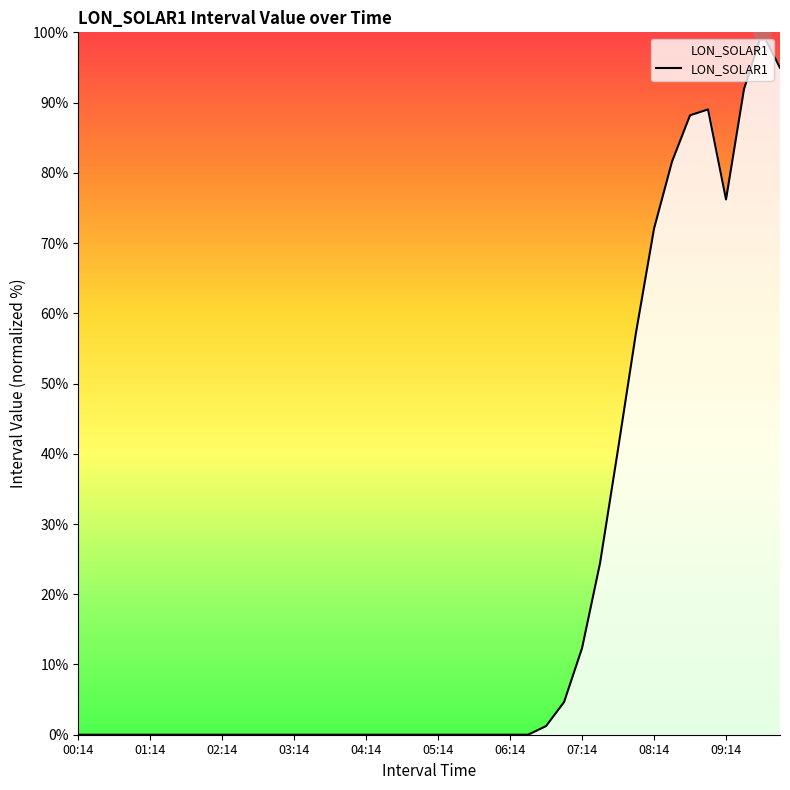

What is the greatest value displayed?

100.0